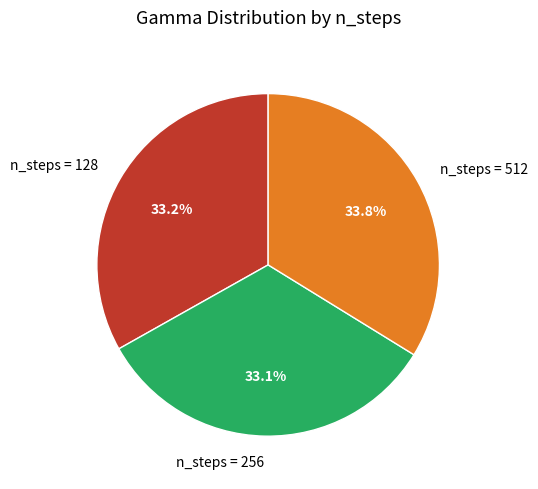

What percentage is NOT represented by n_steps = 512?

66.2%